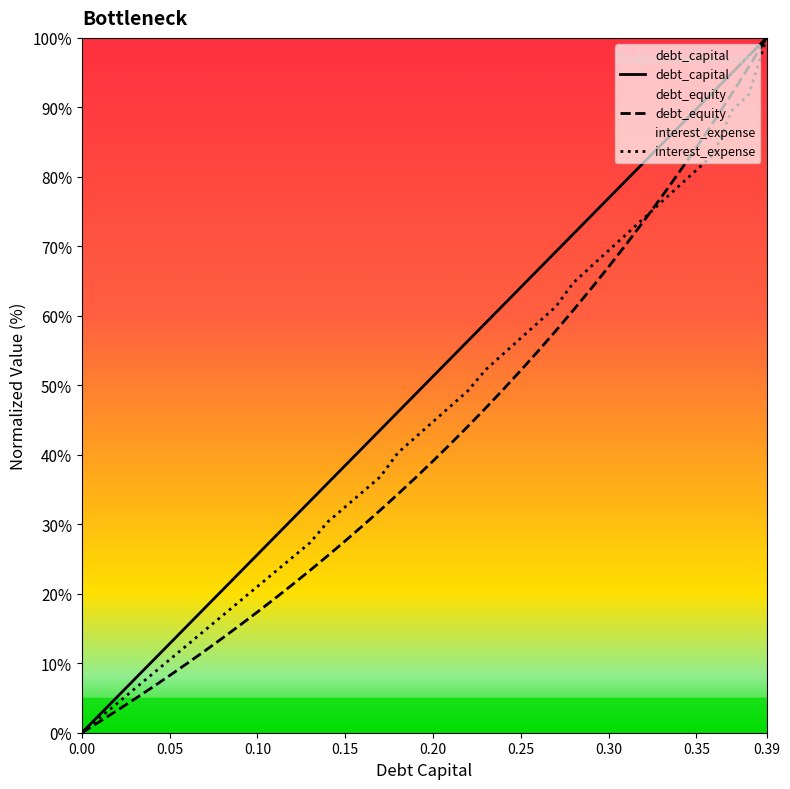

How many lines are shown in the chart?

3